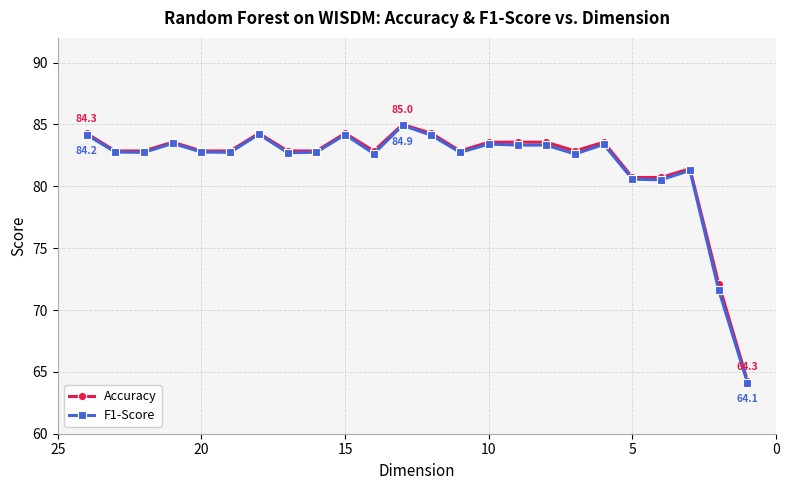

Rank the series by their average value, from highest to lowest.

Accuracy, F1-Score